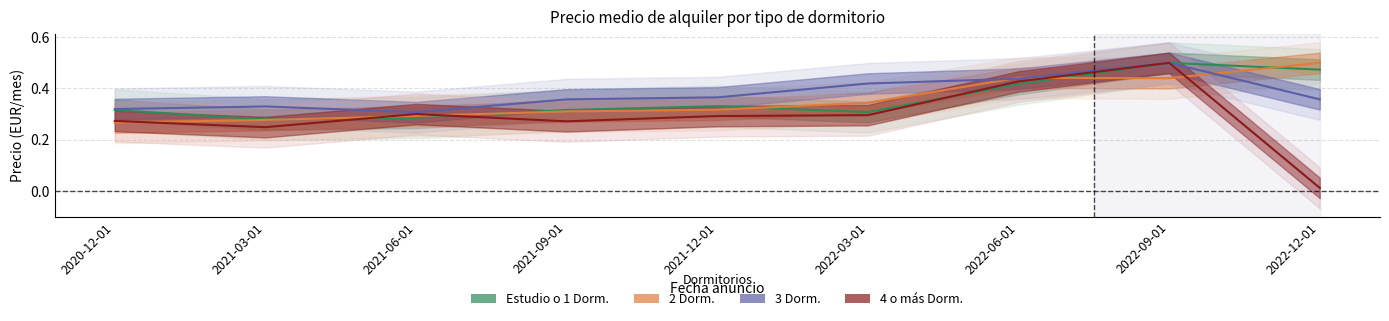

Reading left to right, transcribe all the data shown in this chart.

Estudio o 1 Dorm.: 2020-12-01=0.3	2021-03-01=0.3	2021-06-01=0.3	2021-09-01=0.3	2021-12-01=0.3	2022-03-01=0.3	2022-06-01=0.4	2022-09-01=0.5	2022-12-01=0.5
2 Dorm.: 2020-12-01=0.3	2021-03-01=0.3	2021-06-01=0.3	2021-09-01=0.3	2021-12-01=0.3	2022-03-01=0.3	2022-06-01=0.4	2022-09-01=0.4	2022-12-01=0.5
3 Dorm.: 2020-12-01=0.3	2021-03-01=0.3	2021-06-01=0.3	2021-09-01=0.4	2021-12-01=0.4	2022-03-01=0.4	2022-06-01=0.4	2022-09-01=0.5	2022-12-01=0.4
4 o mas Dorm.: 2020-12-01=0.3	2021-03-01=0.2	2021-06-01=0.3	2021-09-01=0.3	2021-12-01=0.3	2022-03-01=0.3	2022-06-01=0.4	2022-09-01=0.5	2022-12-01=0.0